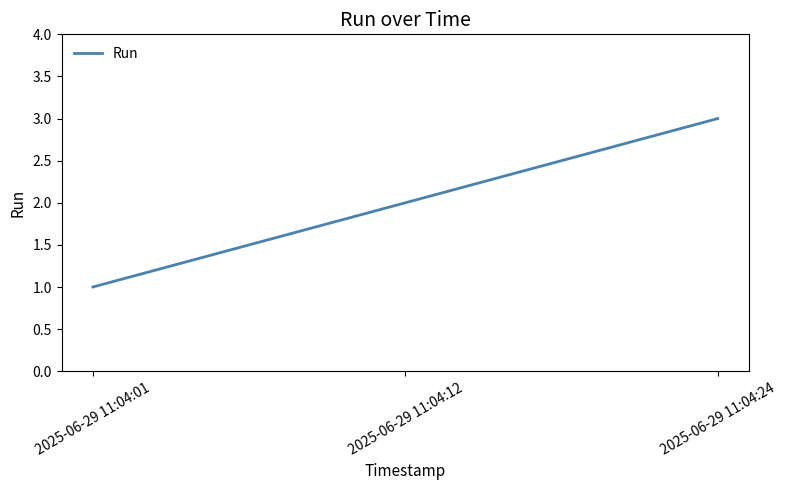

What is the sum of all values?

6